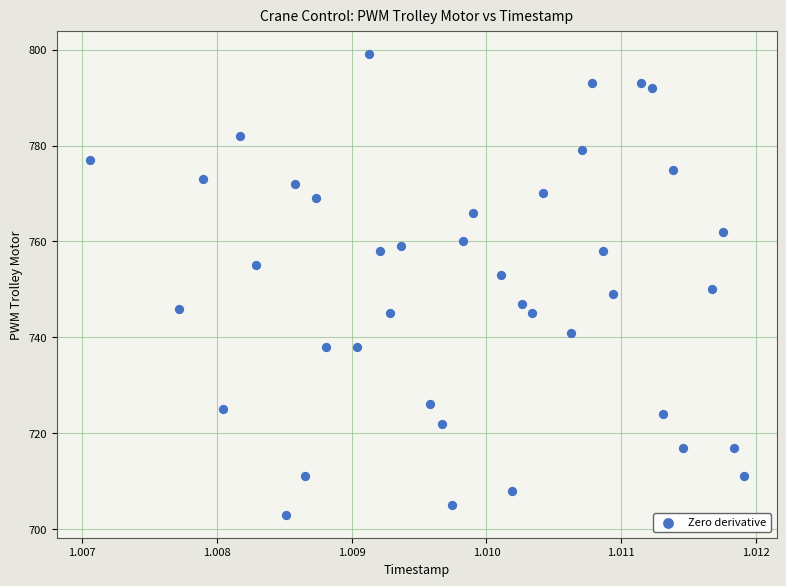

What is the range of Y values (max minus min)?

96